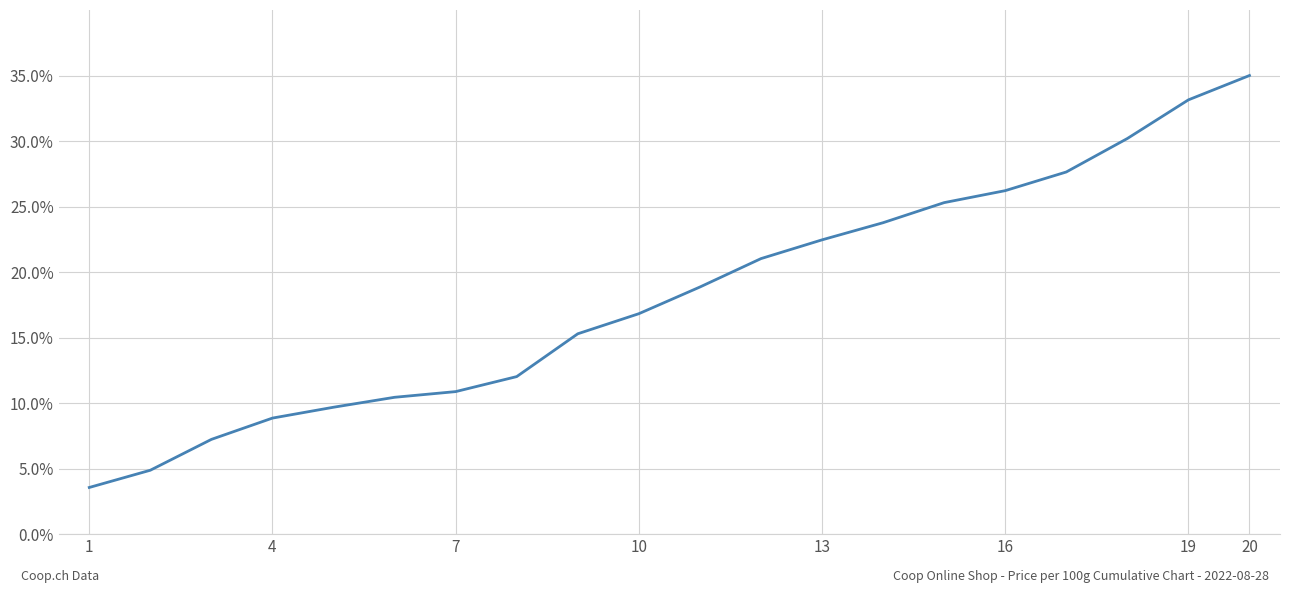

What is the difference between the maximum and minimum values?

31.4